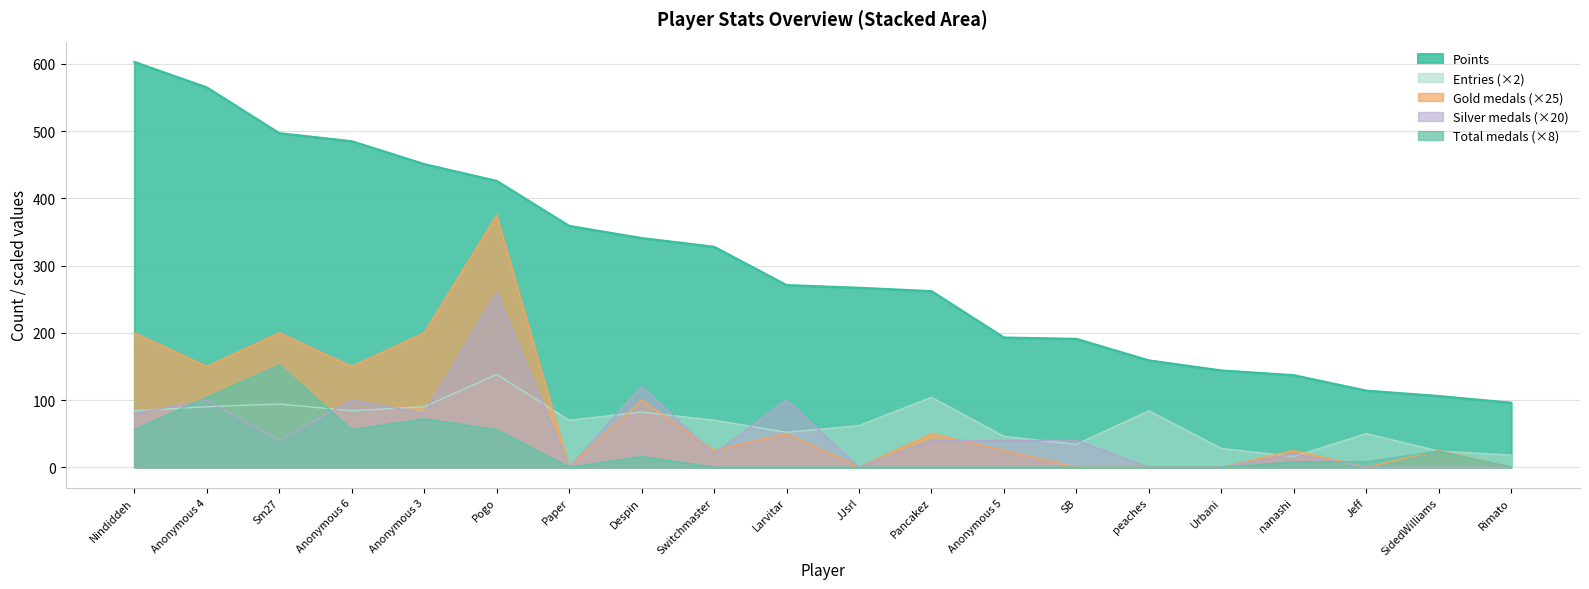

How many lines are shown in the chart?

5